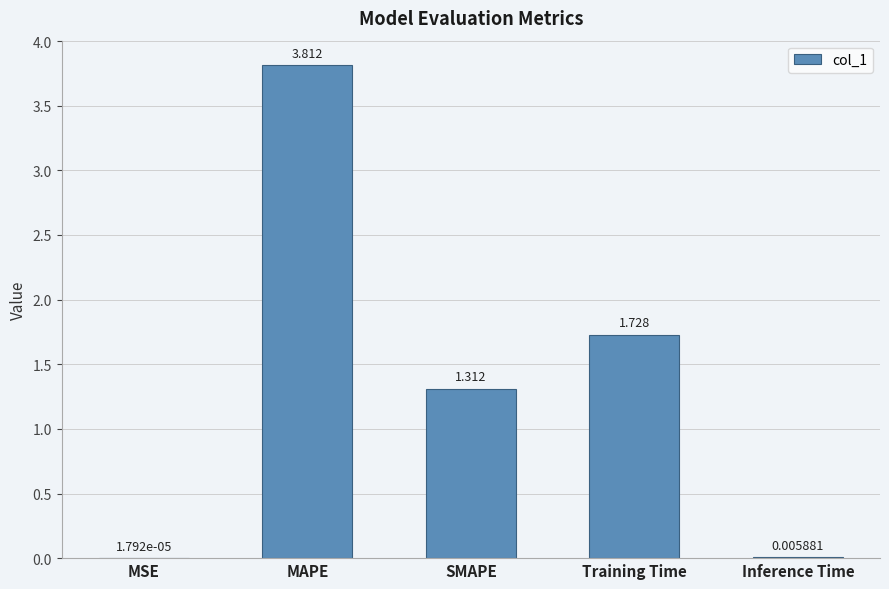

What is the maximum value shown in the chart?

3.8